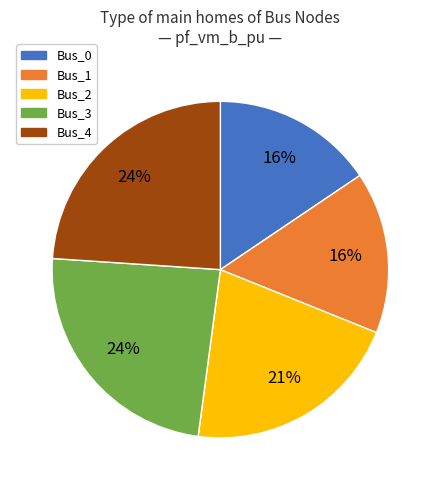

How many slices are in this pie chart?

5